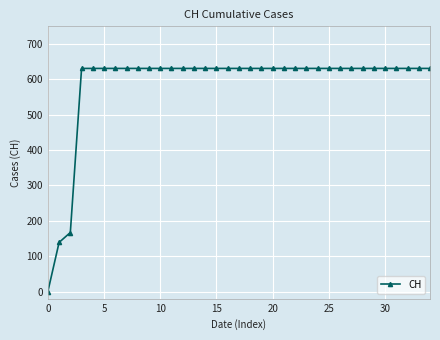

Reading left to right, transcribe all the data shown in this chart.

0	139	167	631	631	631	631	631	631	631	631	631	631	631	631	631	631	631	631	631	631	631	631	631	631	631	631	631	631	631	631	631	631	631	631